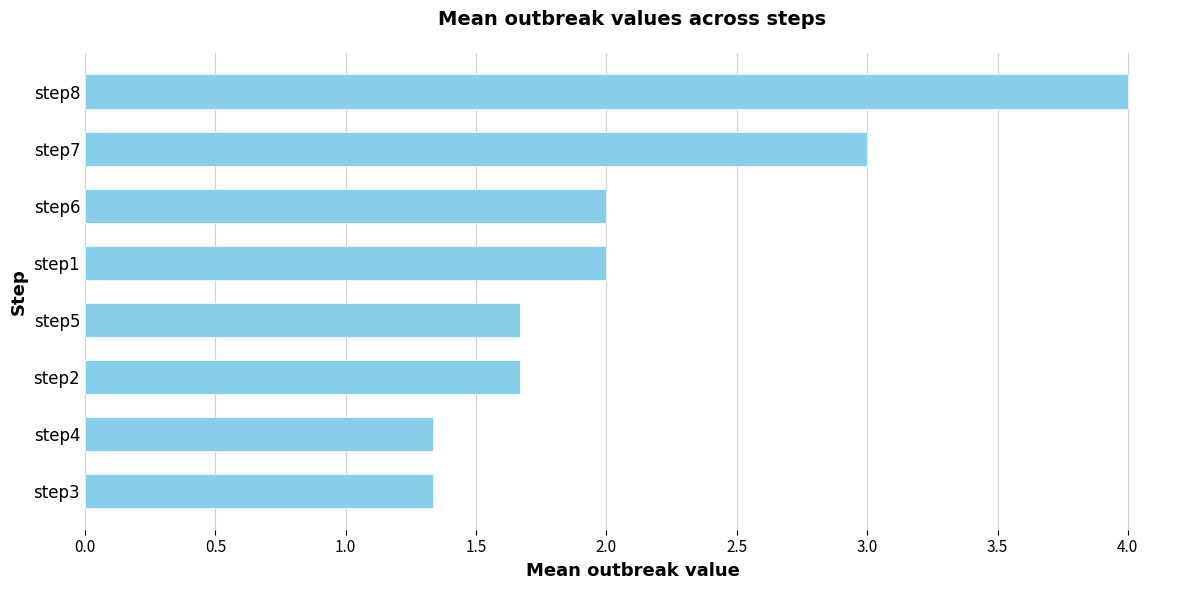

What is the ratio of the value at step4 to the value at step2?

0.8